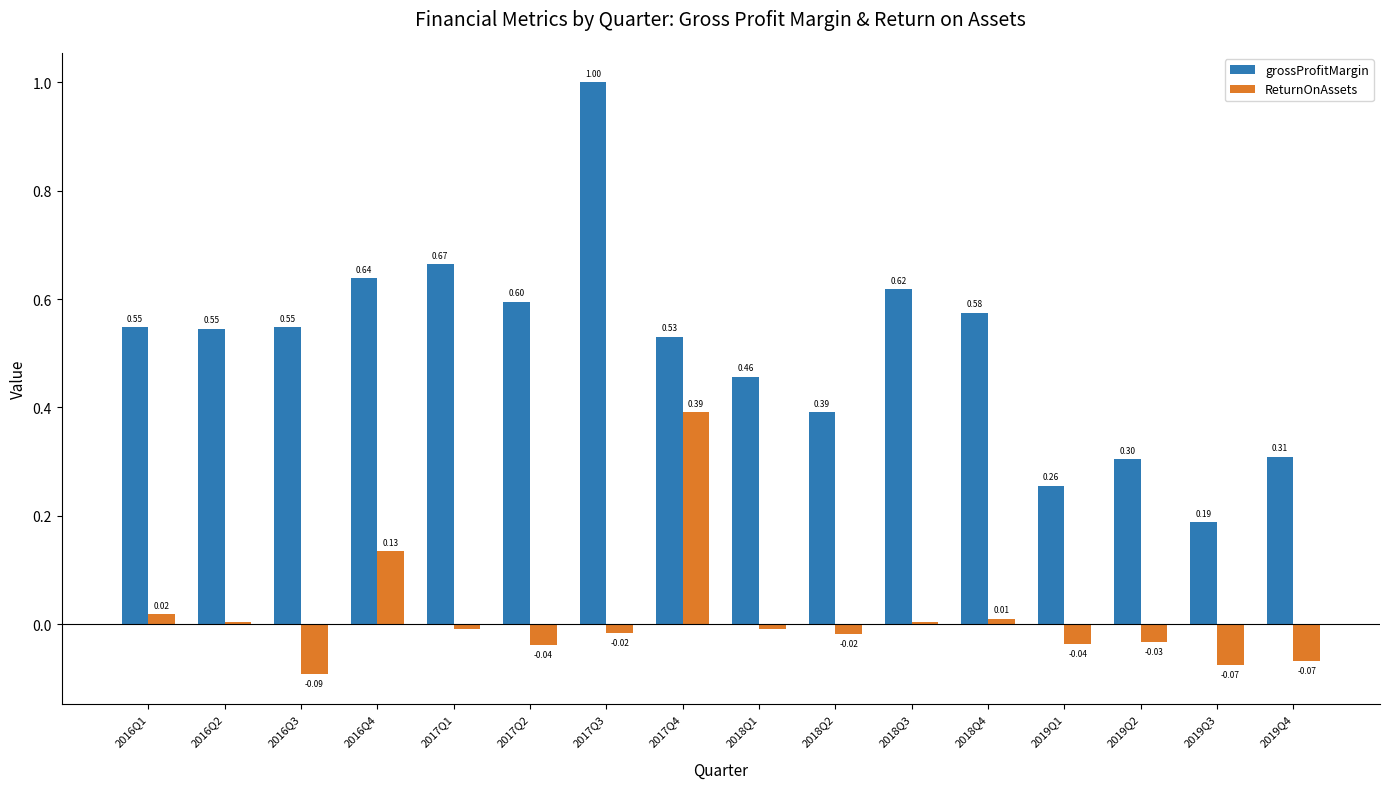

List the series in order of their peak value, highest first.

grossProfitMargin, ReturnOnAssets